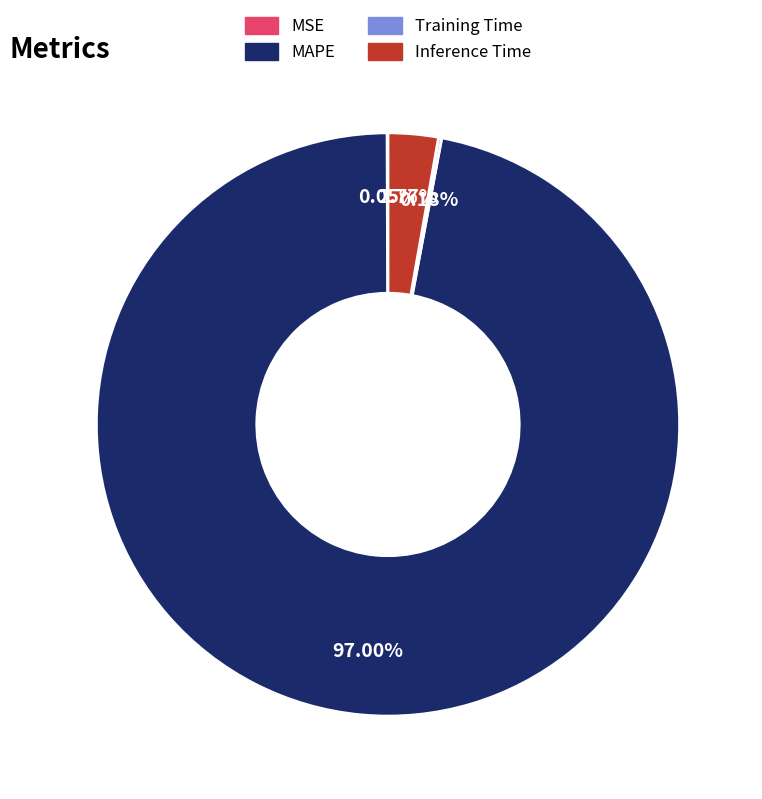

What is the largest slice in the pie chart?

MAPE